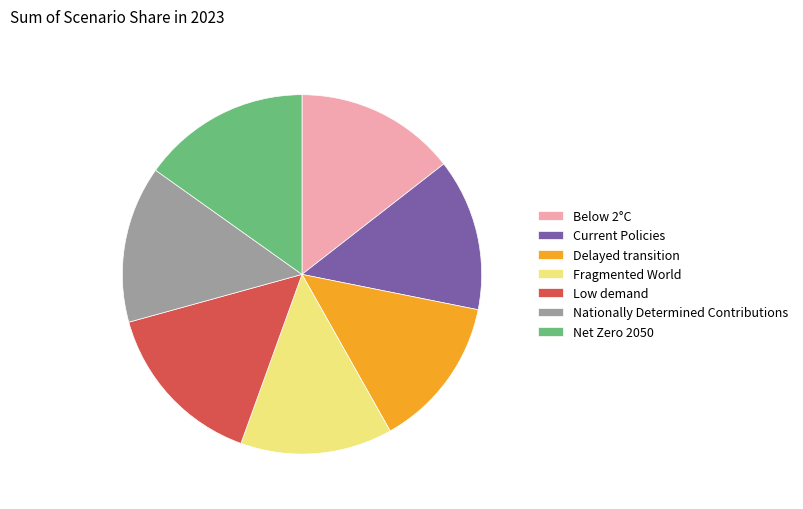

Is there a majority slice in this chart?

No